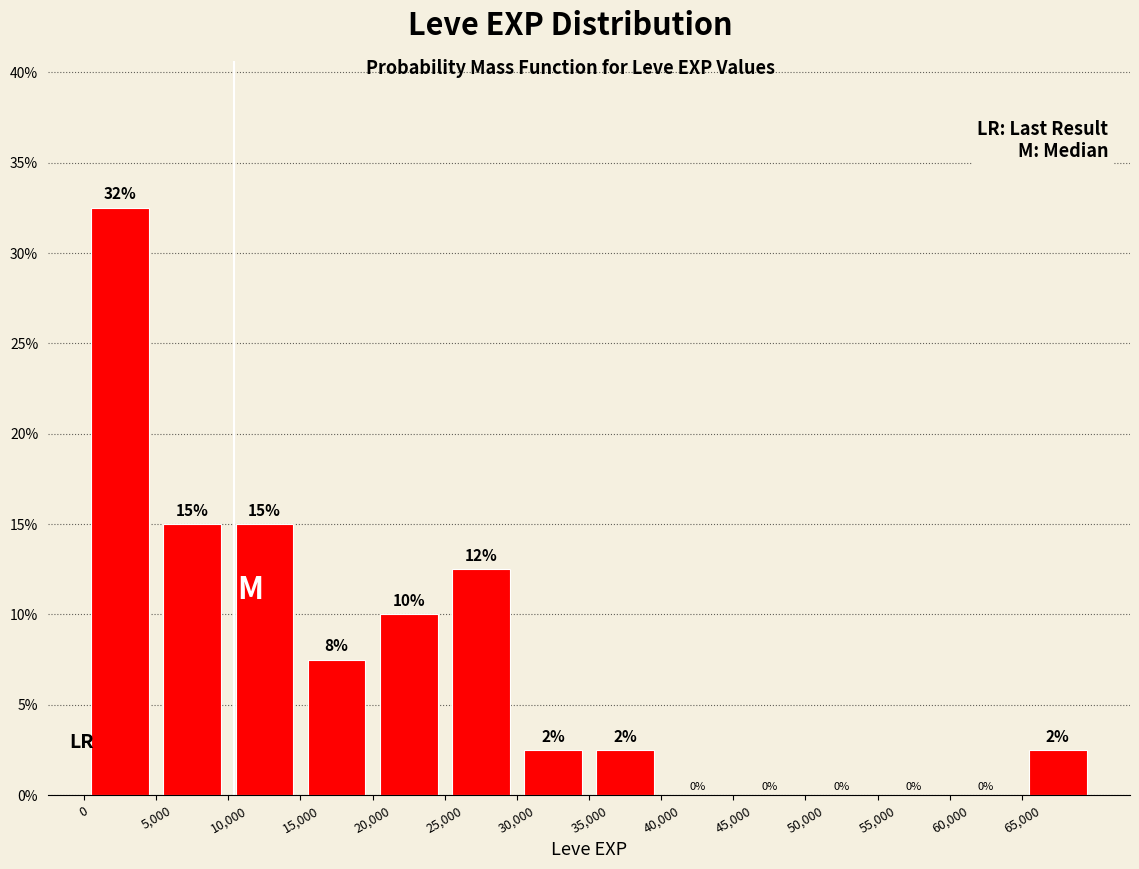

Over which range of the x-axis is the bar tallest?

0 to 5000